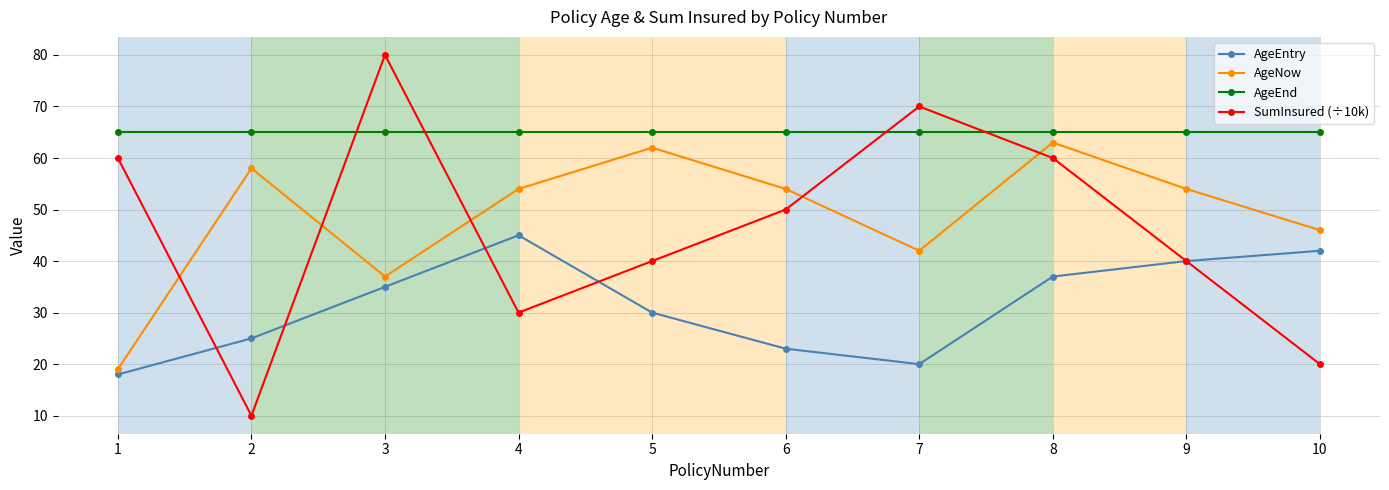

What is the approximate value of AgeEnd at 7?

65